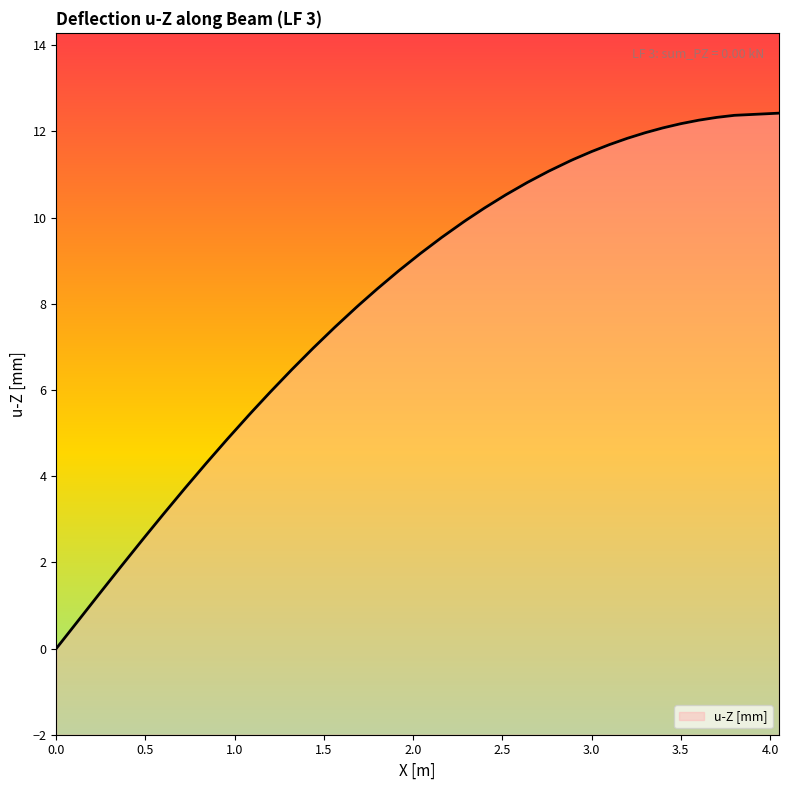

Reading right to left, list all the values displayed in this chart.

12.4	12.4	12.3	12.3	12.2	12.1	12.0	11.8	11.7	11.5	11.4	11.3	11.1	10.8	10.5	10.2	9.9	9.9	9.5	9.2	8.8	8.3	8.0	7.9	7.5	7.0	6.5	6.0	5.5	5.4	4.9	4.3	3.7	3.1	2.6	2.5	1.9	1.3	0.6	-0.0